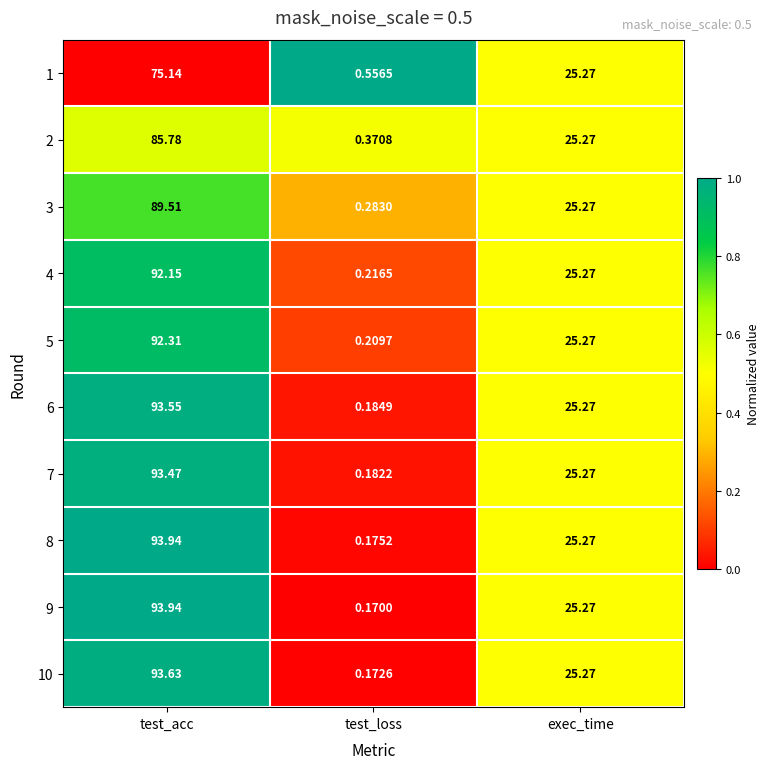

At how many categories does at least one series exceed 0?

3